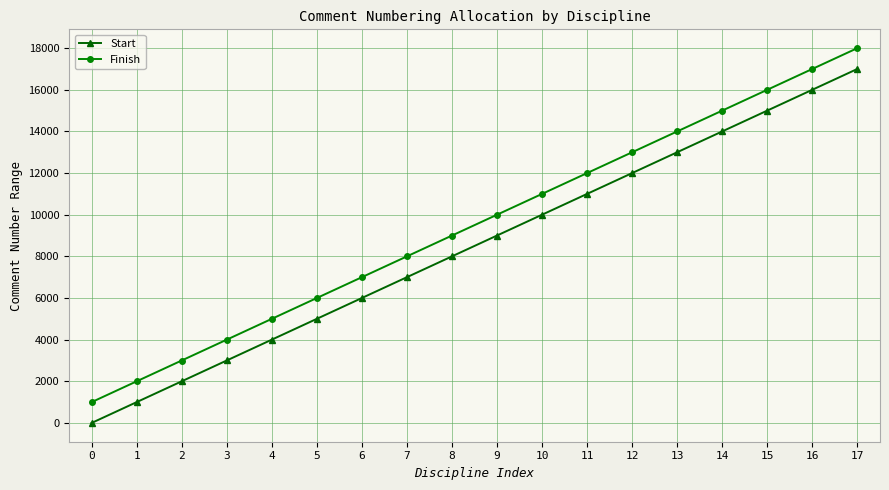

The value of Start at 9 is 9001. True or false?

True